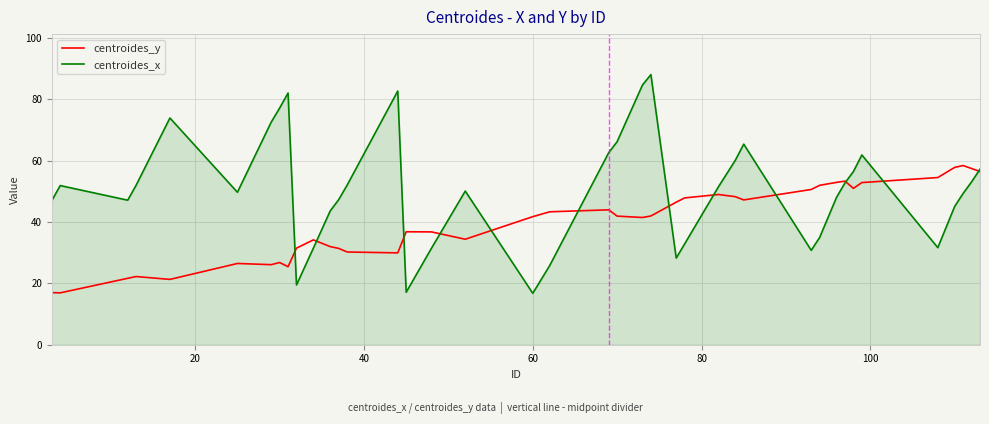

Which series has the largest range (max minus min)?

centroides_x